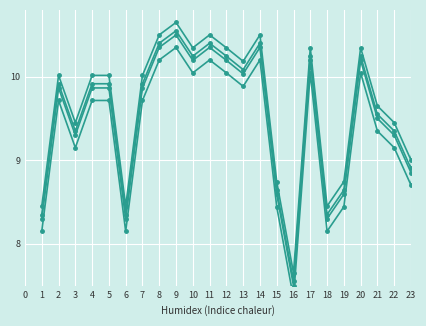

The col_1_v2 series shows 3.0 at 23. True or false?

False